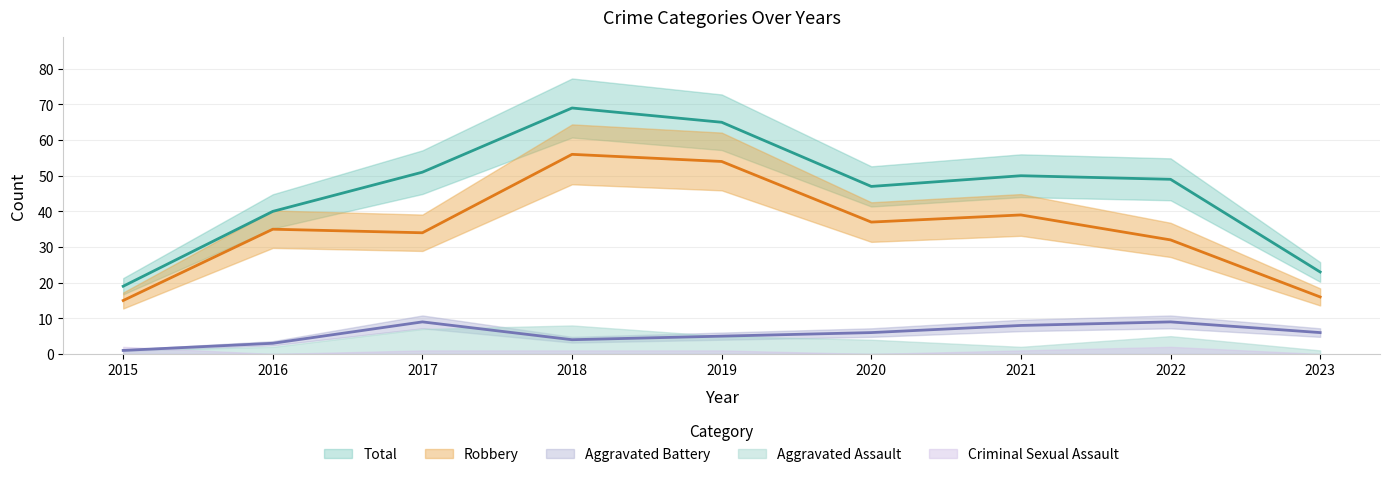

Reading left to right, list all the values displayed in this chart.

Robbery: 2015=15	2016=35	2017=34	2018=56	2019=54	2020=37	2021=39	2022=32	2023=16
Aggravated Battery: 2015=1	2016=3	2017=9	2018=4	2019=5	2020=6	2021=8	2022=9	2023=6
Total: 2015=19	2016=40	2017=51	2018=69	2019=65	2020=47	2021=50	2022=49	2023=23